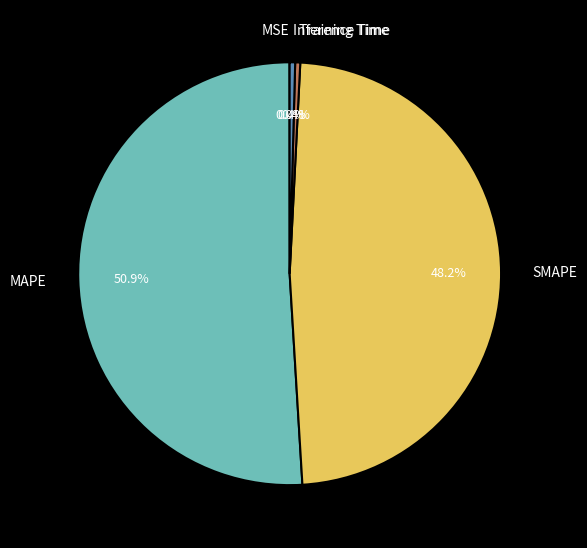

The SMAPE slice represents 57% of the pie. True or false?

False